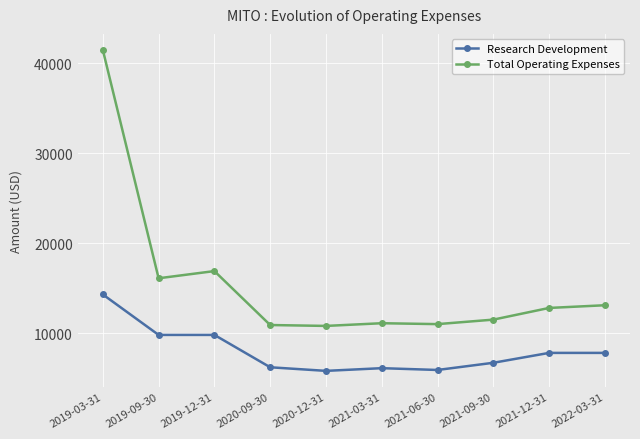

Between 2019-09-30 and 2020-09-30, which series saw the biggest shift?

Total Operating Expenses